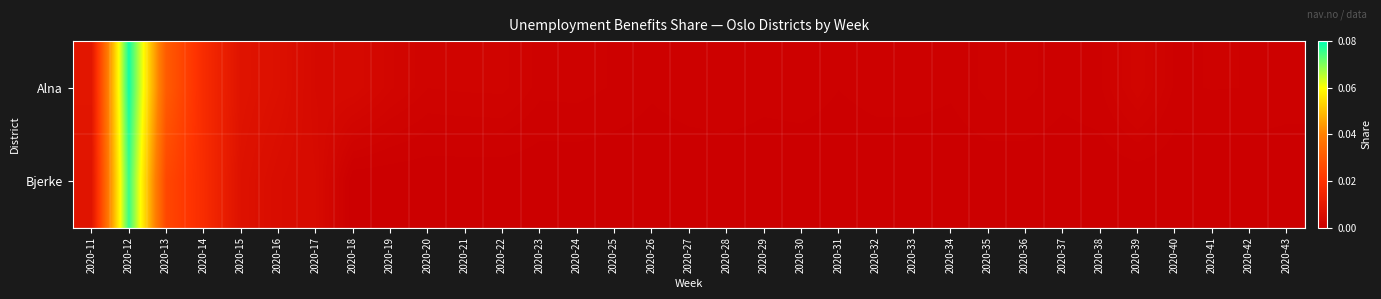

Which series has the largest total across all categories?

Alna